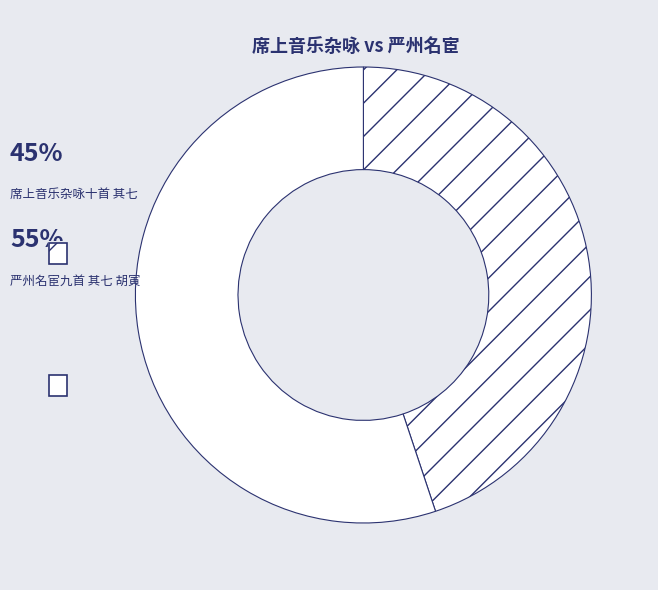

To the nearest percent, what is the average slice percentage?

50%